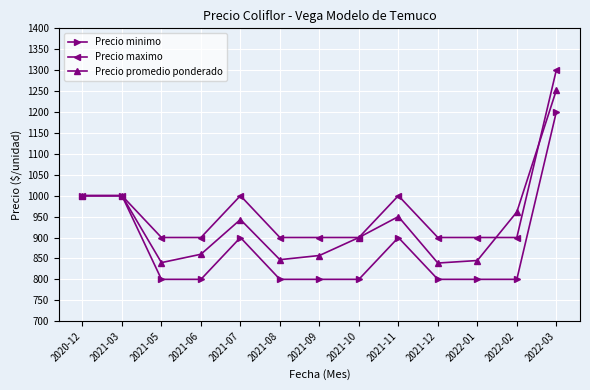

What is the highest value of the Precio maximo series?

1300